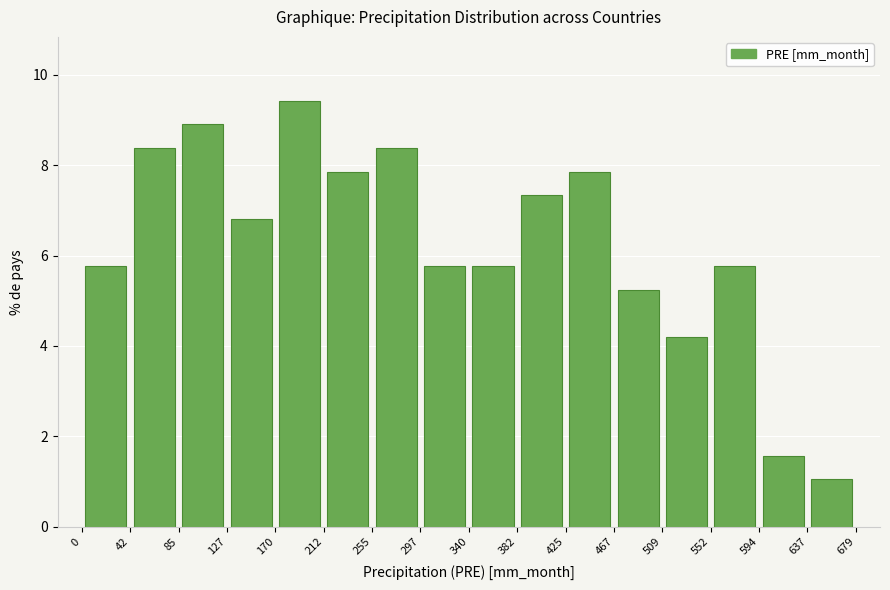

Reading left to right, list every bar in this chart as the range it spans on the x-axis followed by its height. The values are not printed on the chart, so give them approximately, as read against the axis.

0 to 42: 5.8
42 to 85: 8.4
85 to 127: 9.0
127 to 170: 6.8
170 to 212: 9.4
212 to 255: 7.8
255 to 297: 8.4
297 to 340: 5.8
340 to 382: 5.8
382 to 425: 7.4
425 to 467: 7.8
467 to 509: 5.2
509 to 552: 4.2
552 to 594: 5.8
594 to 637: 1.6
637 to 679: 1.0